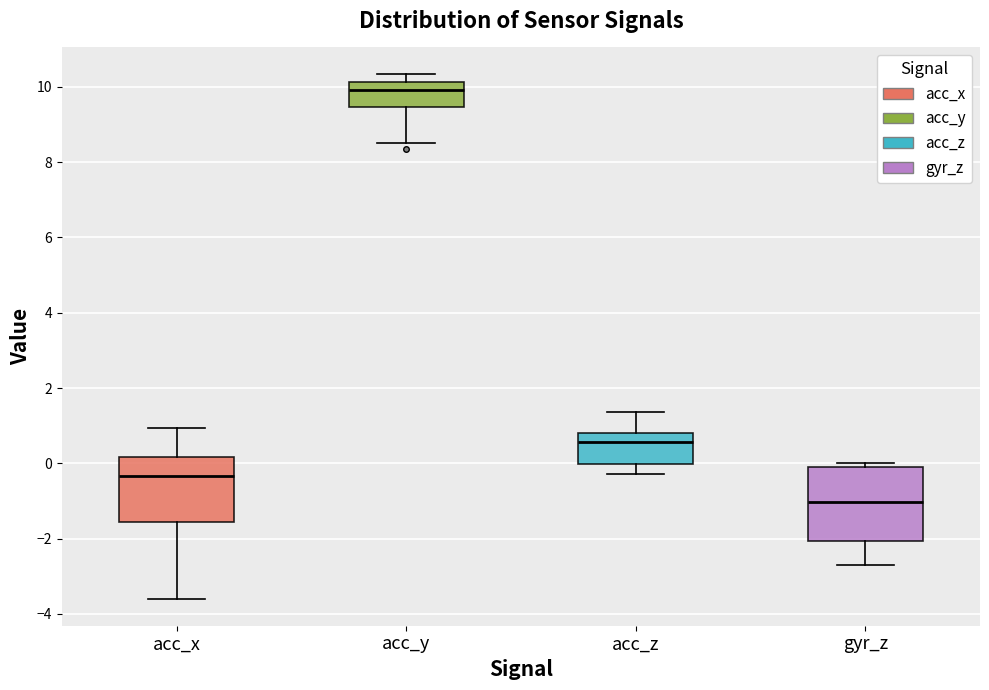

Which box is the tallest, from its lower edge to its upper edge?

gyr_z